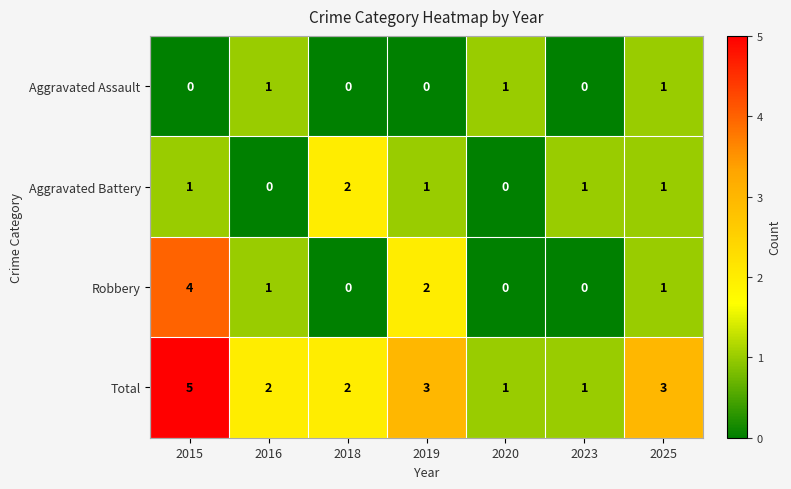

Which series has the largest total across all categories?

Total